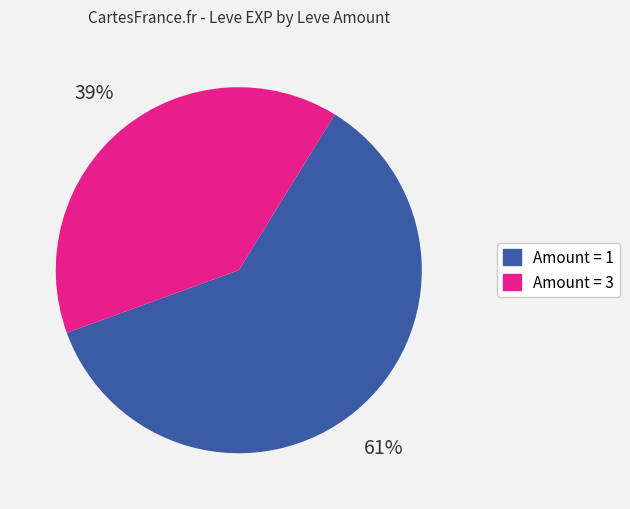

Is there any slice that represents more than half of the pie?

Yes